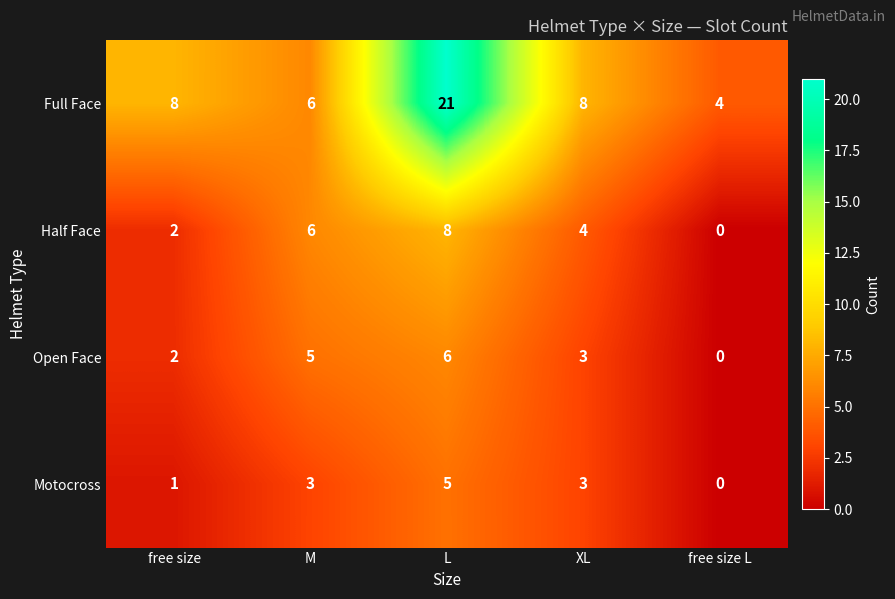

How many series are shown in this chart?

4